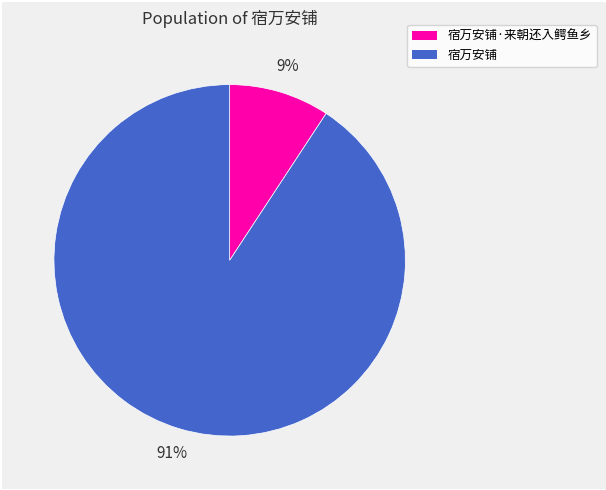

To the nearest percent, what is the average slice percentage?

50%